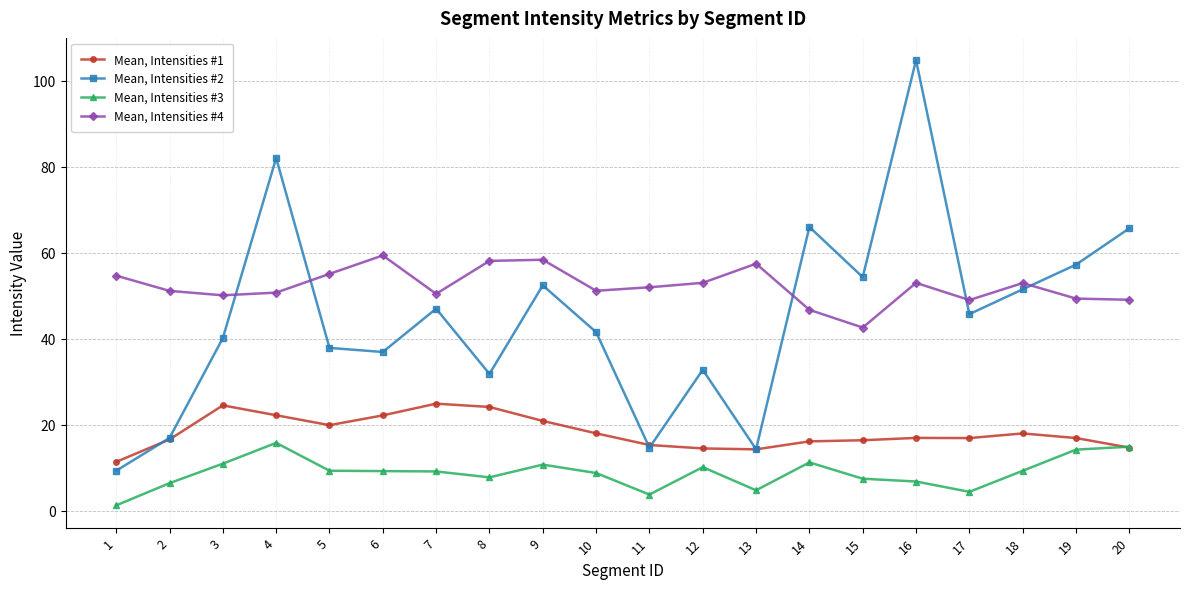

True or false: Mean, Intensities #3 has more than 1 interior local peaks.

True